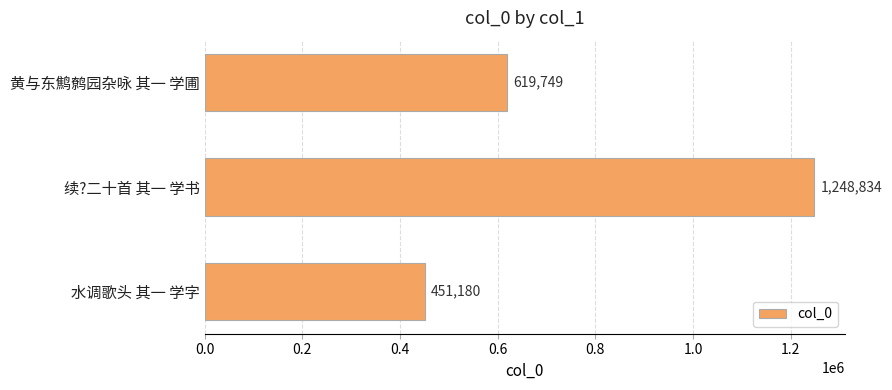

Reading top to bottom, list all the values displayed in this chart.

黄与东鹪鹩园杂咏 其一 学圃=619749	续?二十首 其一 学书=1248834	水调歌头 其一 学字=451180